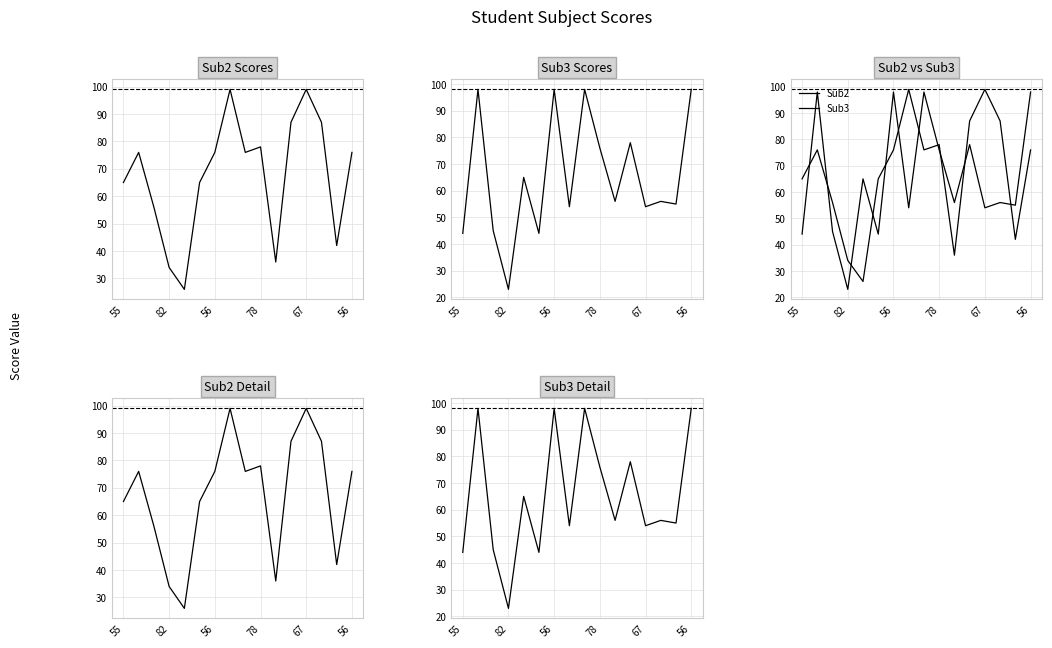

What is the label of the 11th point from the right?

56